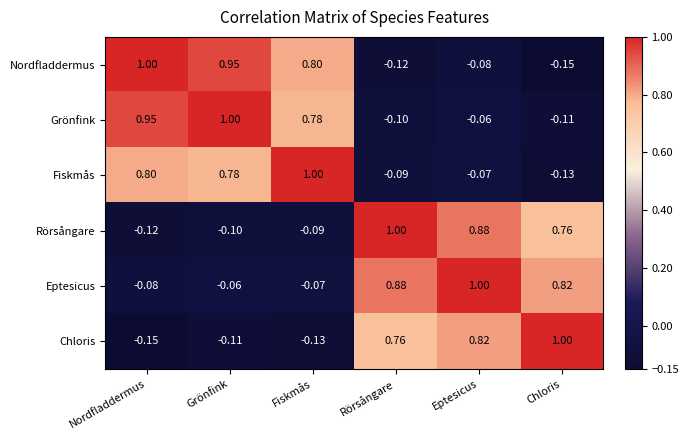

Count the number of data series in this chart.

6